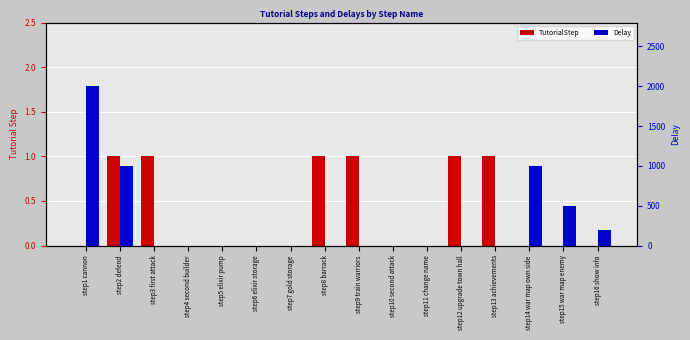

What is the label of the 10th bar from the right?

step7 gold storage